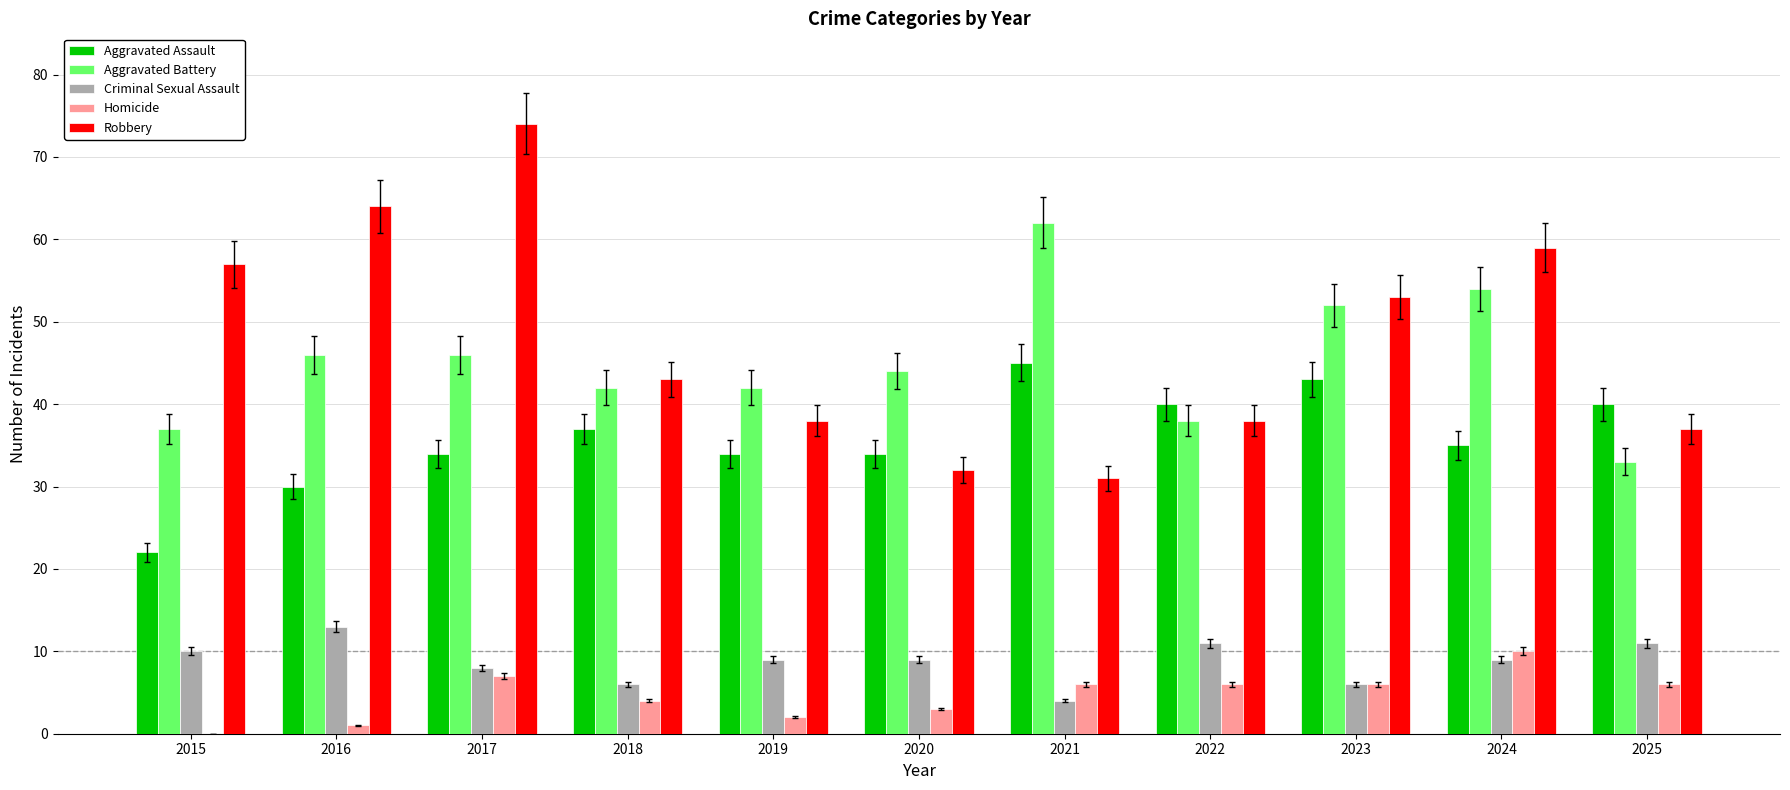

True or false: Criminal Sexual Assault has a value of 9 at 2019.

True